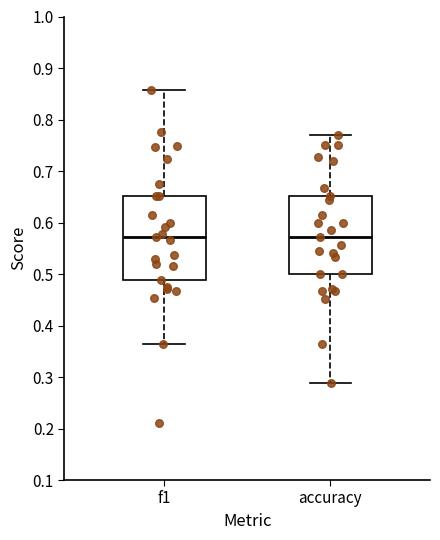

Reading left to right, read every box against the y-axis: the position of its median line, the range the box covers, and the ends of its whiskers. The values are not printed on the chart, so give them approximately, as read against the axis.

f1: median 0.57, box 0.49 to 0.65, whiskers 0.36 to 0.86
accuracy: median 0.57, box 0.50 to 0.65, whiskers 0.29 to 0.77